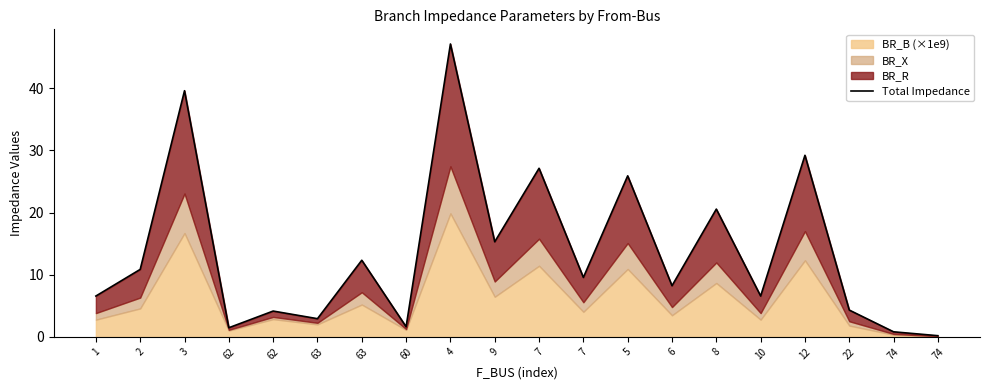

What is the value of the 1st point from the left?

6.6